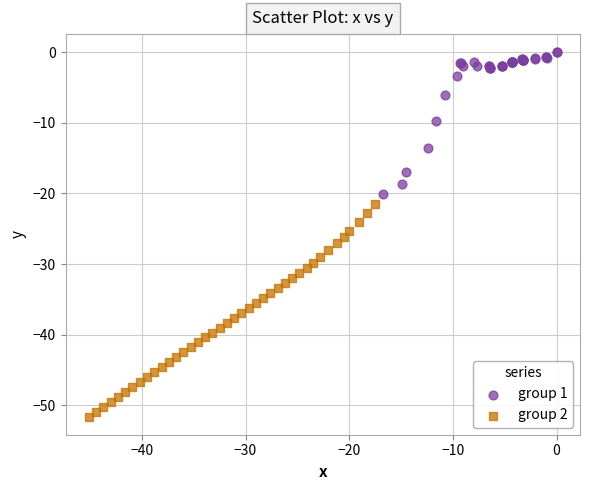

Which series has the largest Y range (max minus min)?

group 2